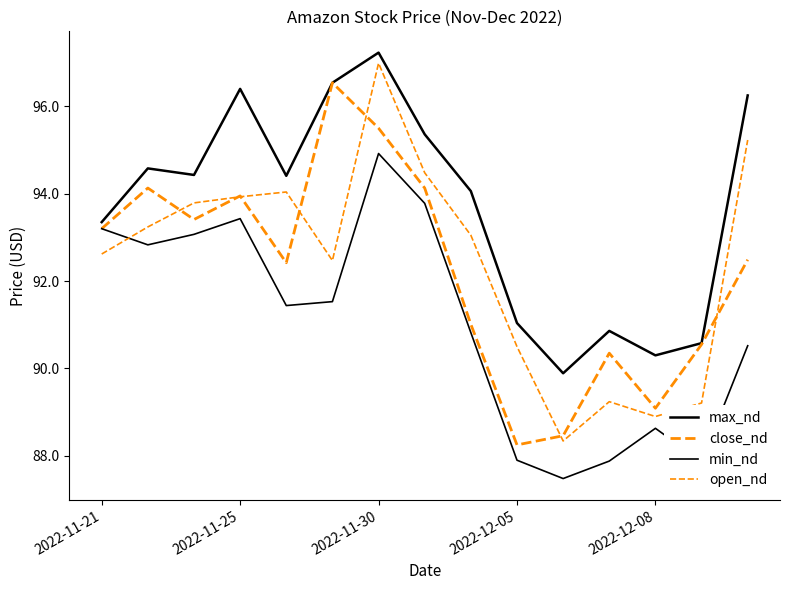

Reading left to right, list all the values displayed in this chart.

max_nd: 93.3	94.6	94.4	96.4	94.4	96.5	97.2	95.4	94.1	91.0	89.9	90.9	90.3	90.6	96.2
close_nd: 93.2	94.1	93.4	94.0	92.4	96.5	95.5	94.1	91.0	88.2	88.5	90.3	89.1	90.5	92.5
min_nd: 93.2	92.8	93.1	93.4	91.4	91.5	94.9	93.8	90.8	87.9	87.5	87.9	88.6	87.9	90.5
open_nd: 92.6	93.2	93.8	93.9	94.0	92.5	97.0	94.5	93.0	90.5	88.3	89.2	88.9	89.2	95.2